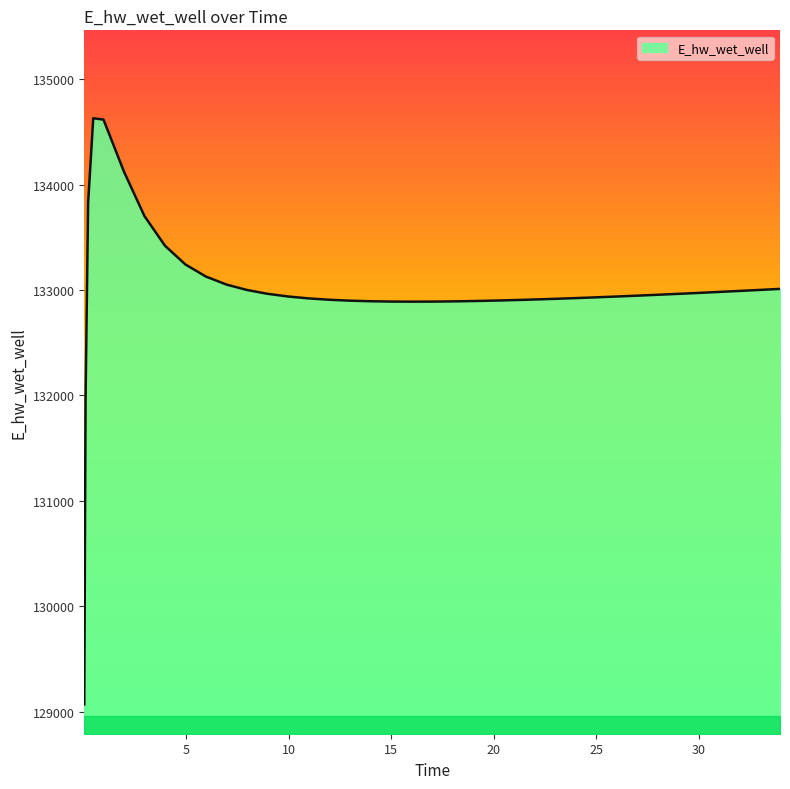

What is the maximum value shown in the chart?

134629.0